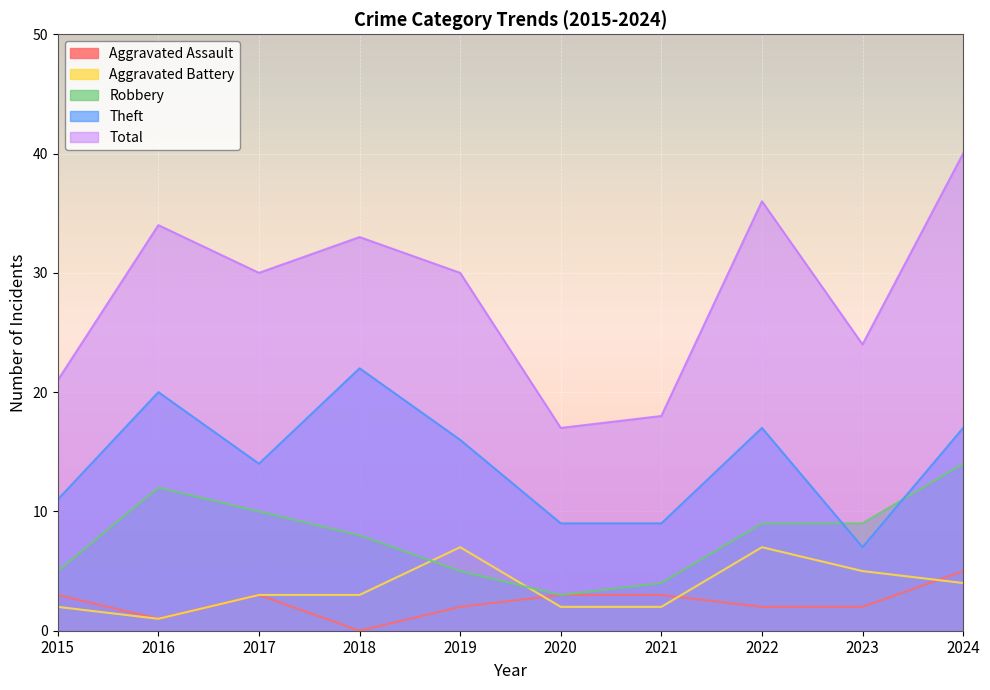

Where is the first local minimum for Aggravated Battery?

2016